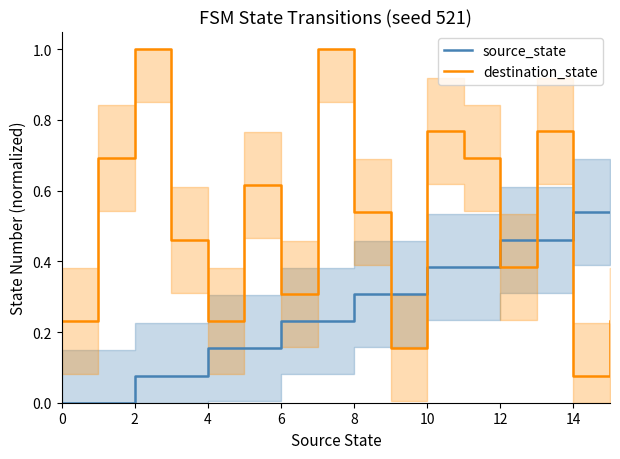

How many times do source_state and destination_state cross each other?

5